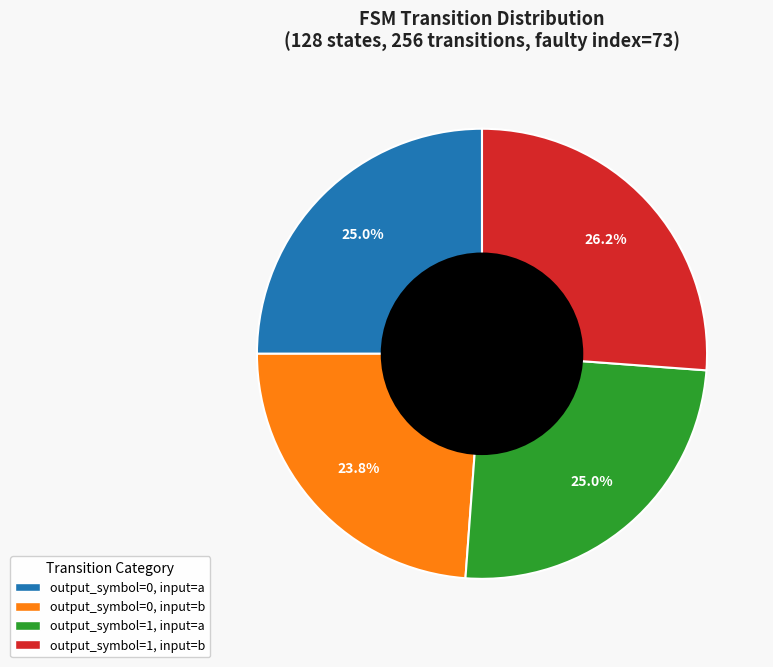

The output_symbol=0, input=a slice represents 25% of the pie. True or false?

True